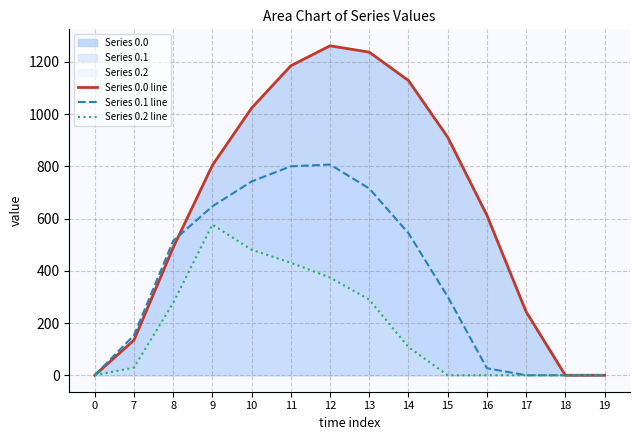

True or false: Series 0.1 line and Series 0.0 line intersect in this chart.

True